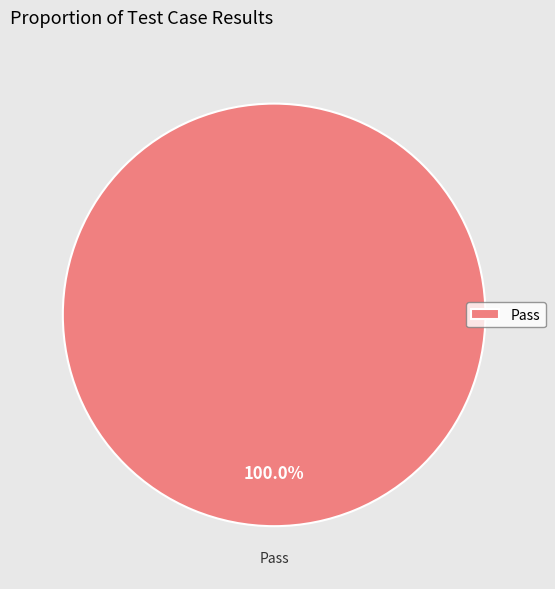

Is there a majority slice in this chart?

Yes